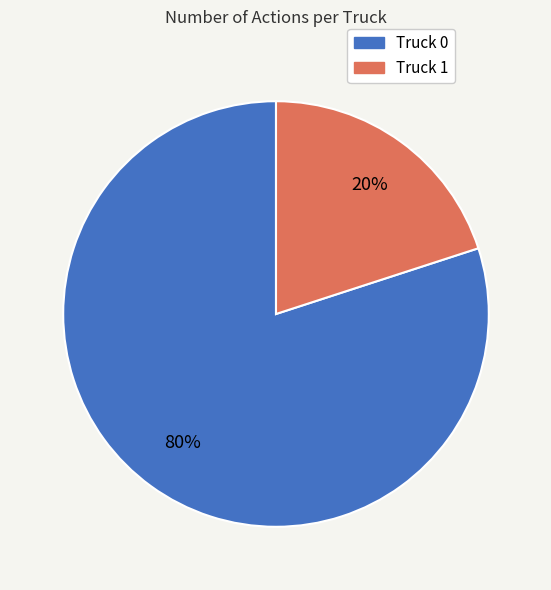

True or false: Truck 1 accounts for 10% of the total.

False